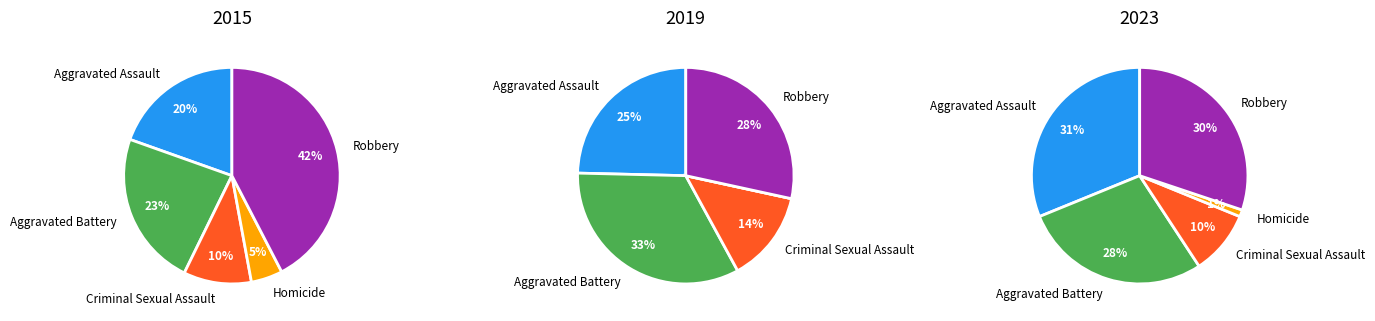

At Criminal Sexual Assault, list the series in order from largest to smallest.

2019, 2015, 2023